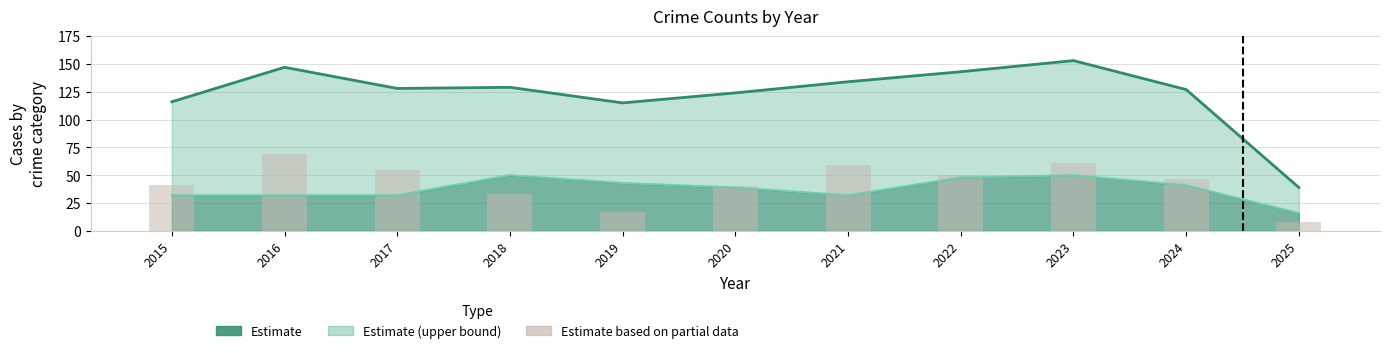

At which category is the sum across all series the highest?

2023